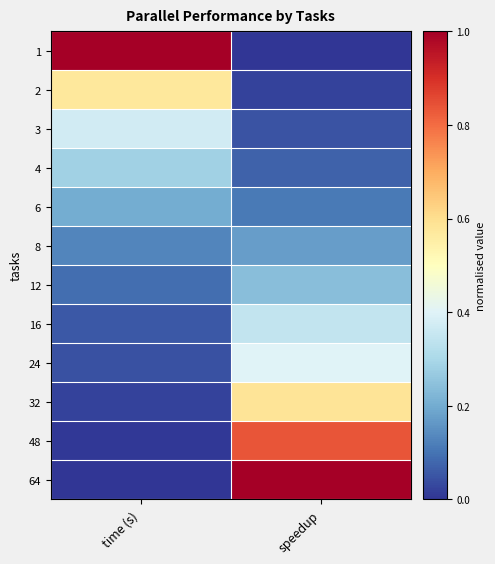

Reading left to right, transcribe all the data shown in this chart.

1: time (s)=1.0	speedup=0.0
2: time (s)=0.6	speedup=0.0
3: time (s)=0.4	speedup=0.1
4: time (s)=0.3	speedup=0.1
6: time (s)=0.2	speedup=0.1
8: time (s)=0.1	speedup=0.2
12: time (s)=0.1	speedup=0.2
16: time (s)=0.1	speedup=0.3
24: time (s)=0.0	speedup=0.4
32: time (s)=0.0	speedup=0.6
48: time (s)=0.0	speedup=0.8
64: time (s)=0.0	speedup=1.0